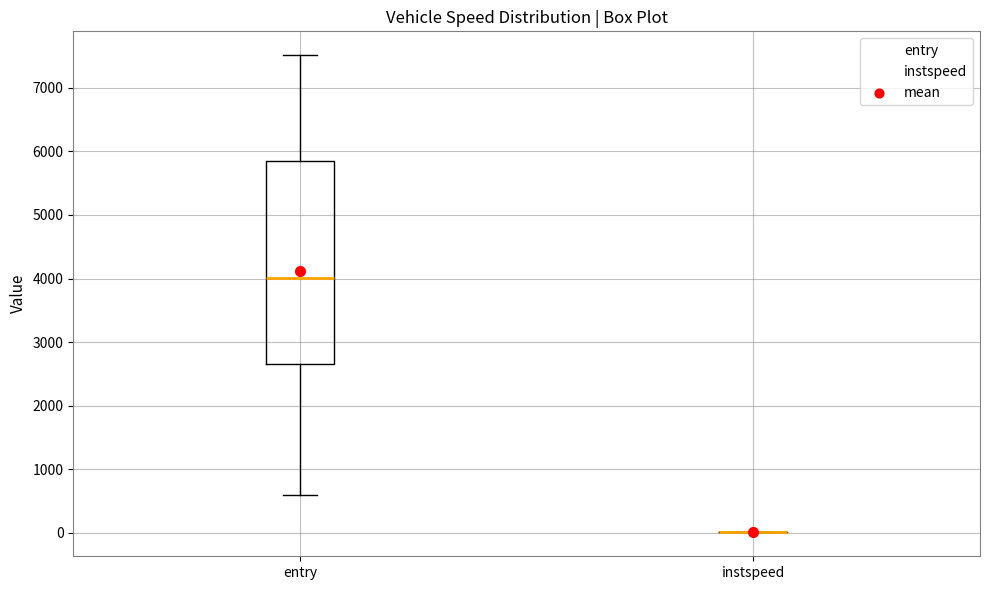

Reading left to right, read every box against the y-axis: the position of its median line, the range the box covers, and the ends of its whiskers. The values are not printed on the chart, so give them approximately, as read against the axis.

entry: median 4000, box 2700 to 5900, whiskers 600 to 7500
instspeed: box collapsed to a line at 0, whiskers 0 to 0